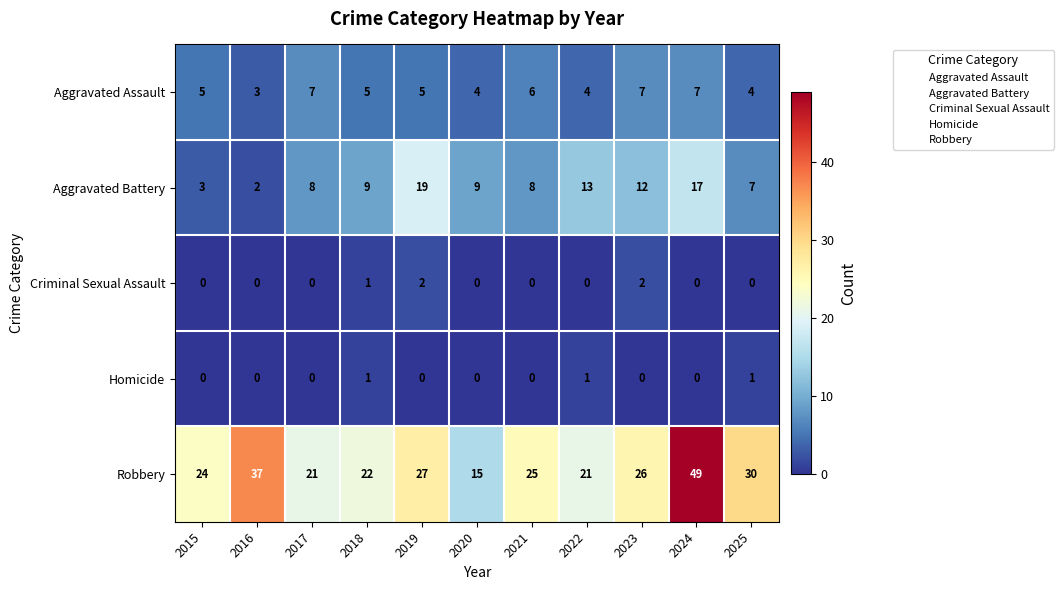

What is the difference between the second highest and minimum values in the Aggravated Assault series?

4